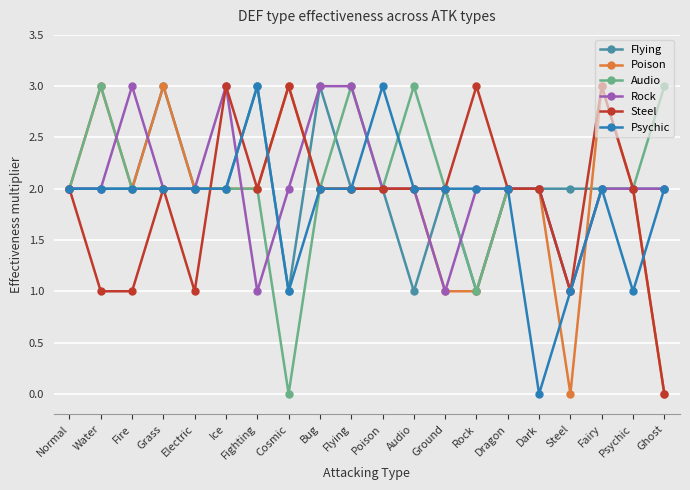

Where is the first local maximum for Steel?

Grass